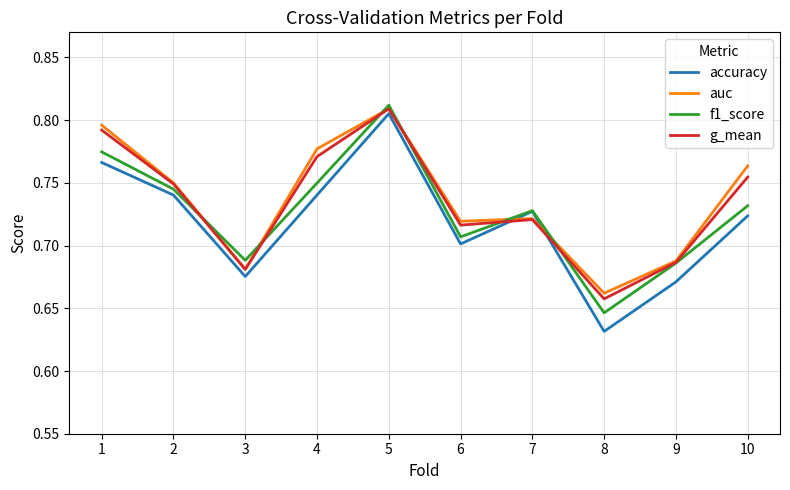

Where is the first local minimum for f1_score?

3